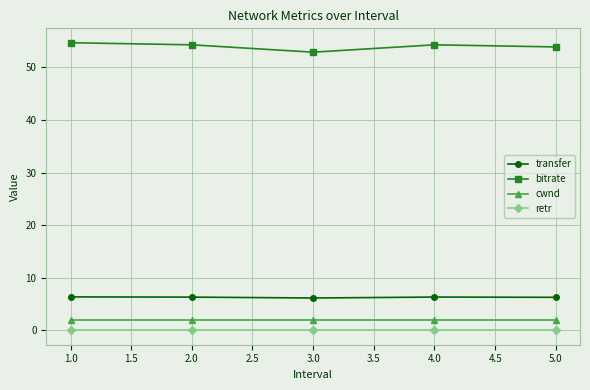

True or false: bitrate has more than 2 interior local peaks.

False